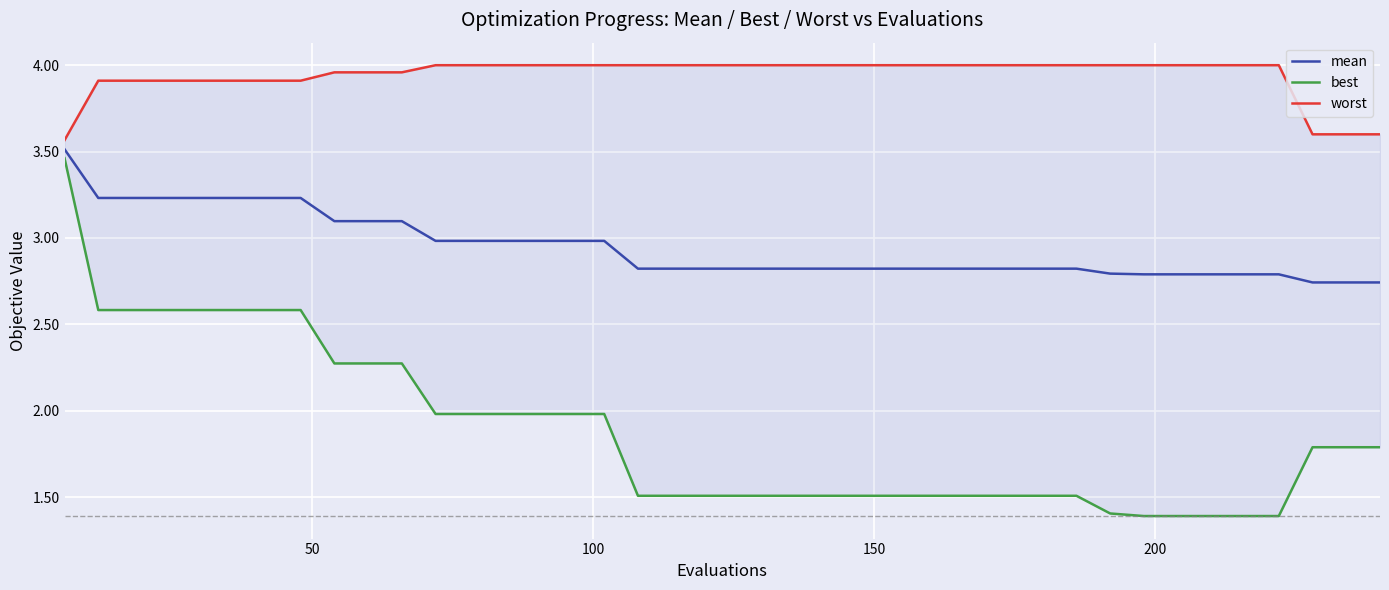

True or false: worst and best intersect in this chart.

False